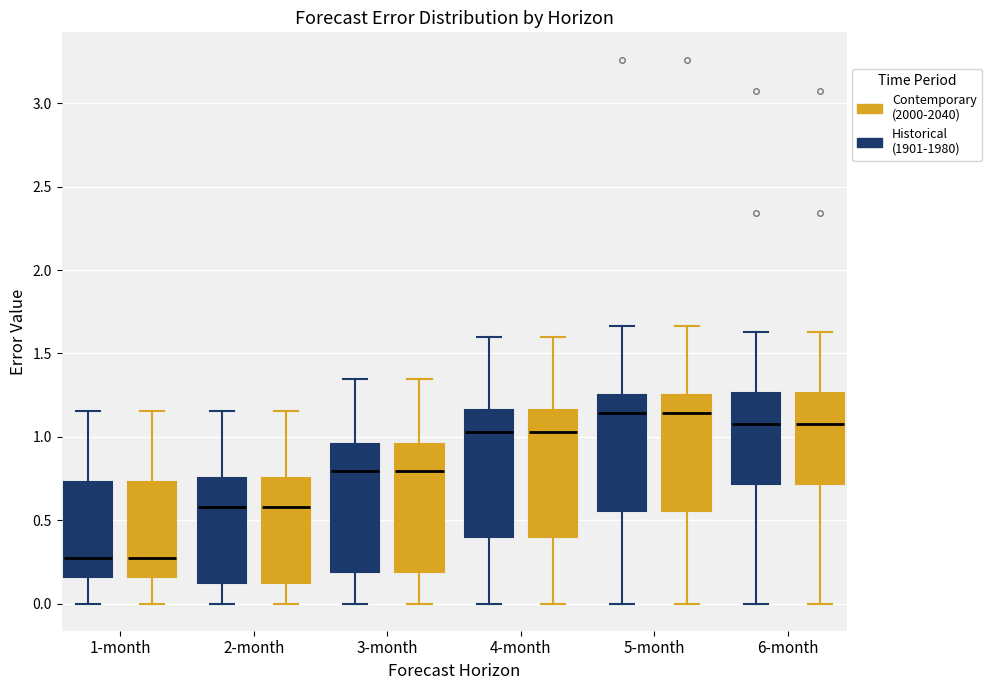

Reading left to right, transcribe this box plot: for each box, give where its median line is, the range the box spans, and where its two whiskers end, as read against the y-axis. The values are not printed on the chart, so give them approximately, as read against the axis.

1-month (Historical (1901-1980)): median 0.25, box 0.15 to 0.75, whiskers 0.00 to 1.15
1-month (Contemporary (2000-2040)): median 0.25, box 0.15 to 0.75, whiskers 0.00 to 1.15
2-month (Historical (1901-1980)): median 0.60, box 0.10 to 0.75, whiskers 0.00 to 1.15
2-month (Contemporary (2000-2040)): median 0.60, box 0.10 to 0.75, whiskers 0.00 to 1.15
3-month (Historical (1901-1980)): median 0.80, box 0.20 to 0.95, whiskers 0.00 to 1.35
3-month (Contemporary (2000-2040)): median 0.80, box 0.20 to 0.95, whiskers 0.00 to 1.35
4-month (Historical (1901-1980)): median 1.05, box 0.40 to 1.15, whiskers 0.00 to 1.60
4-month (Contemporary (2000-2040)): median 1.05, box 0.40 to 1.15, whiskers 0.00 to 1.60
5-month (Historical (1901-1980)): median 1.15, box 0.55 to 1.25, whiskers 0.00 to 1.65
5-month (Contemporary (2000-2040)): median 1.15, box 0.55 to 1.25, whiskers 0.00 to 1.65
6-month (Historical (1901-1980)): median 1.05, box 0.70 to 1.25, whiskers 0.00 to 1.65
6-month (Contemporary (2000-2040)): median 1.05, box 0.70 to 1.25, whiskers 0.00 to 1.65